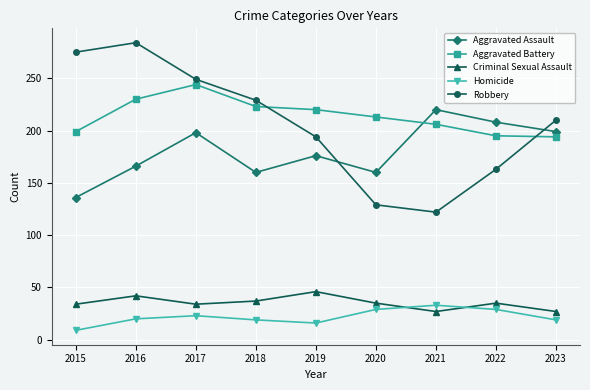

Read the Homicide value at 2020, to the nearest 5.

30